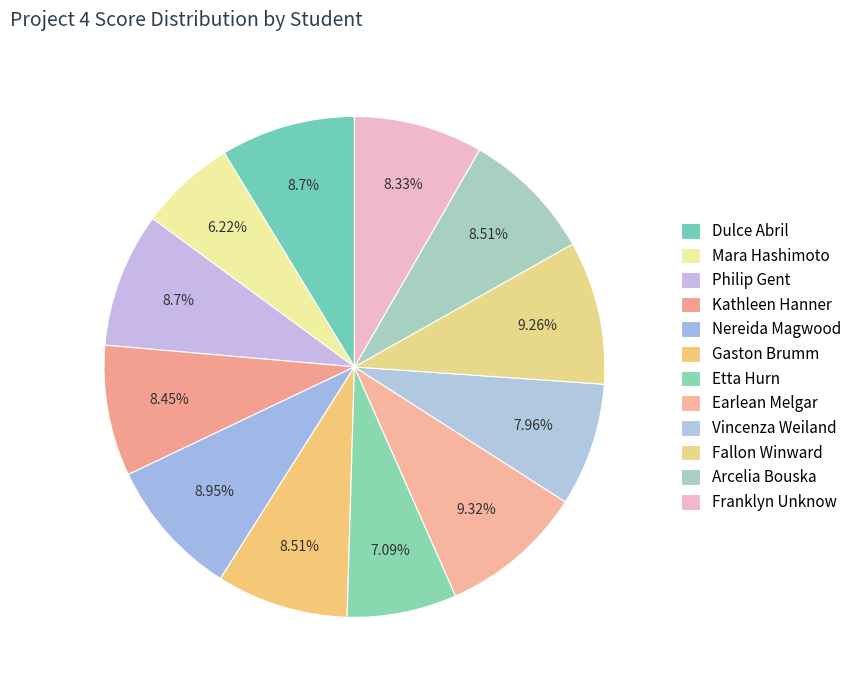

True or false: Etta Hurn accounts for 7% of the total.

True